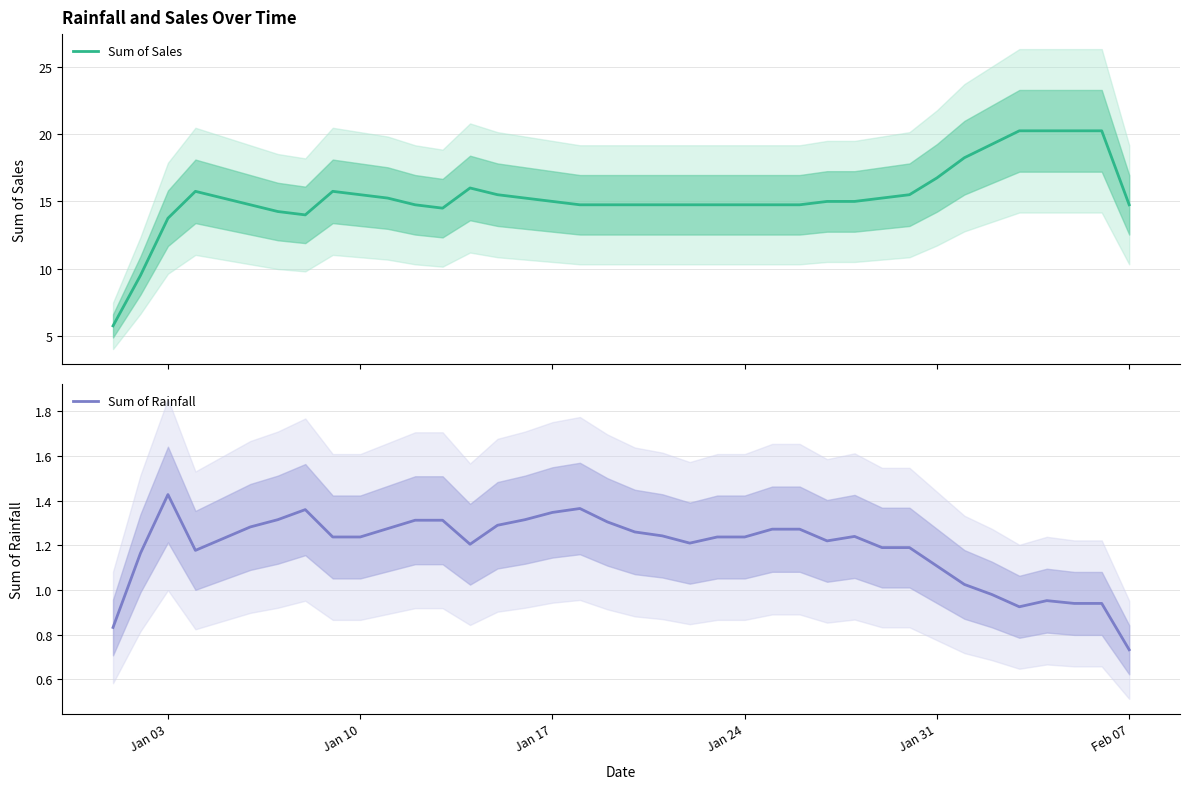

What are all the series names shown in the legend?

Sum of Sales, Sum of Rainfall